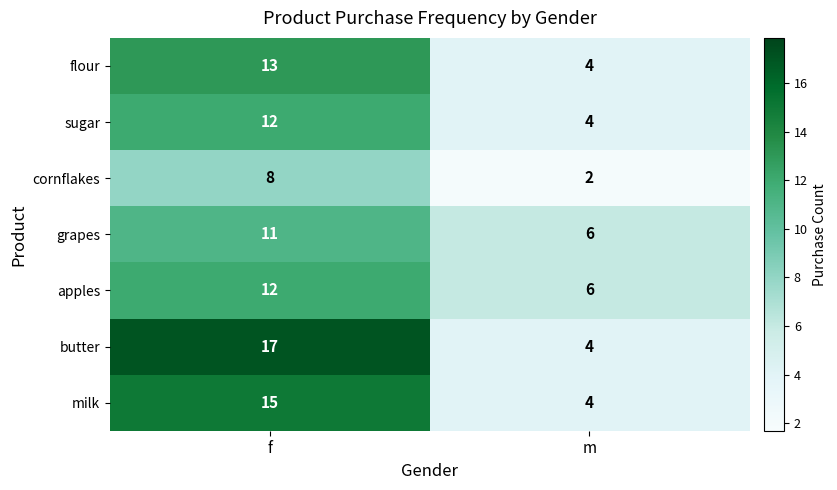

Is it true that cornflakes equals 3 at m?

False